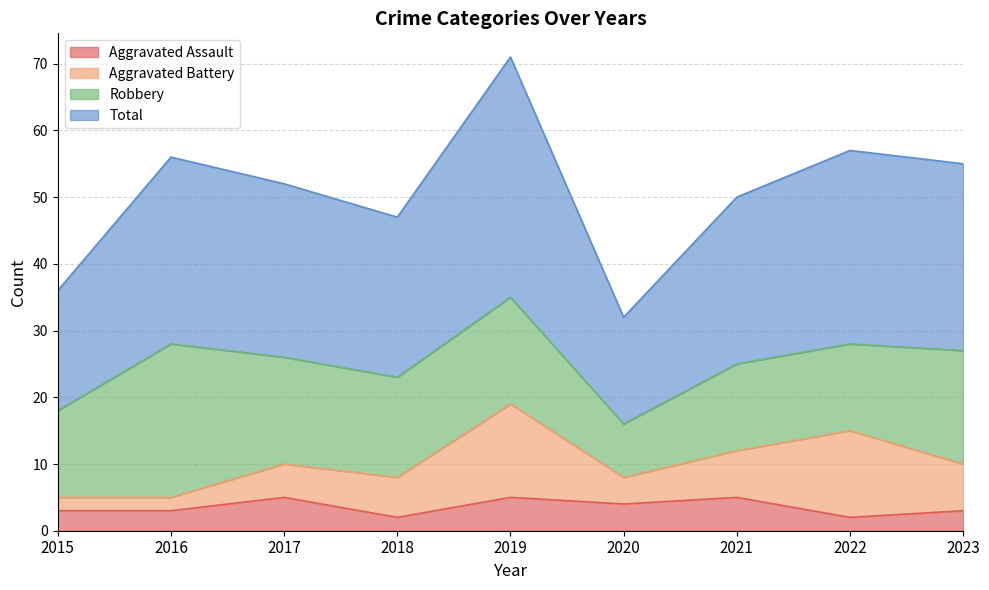

Where is the first local minimum for Aggravated Assault?

2018